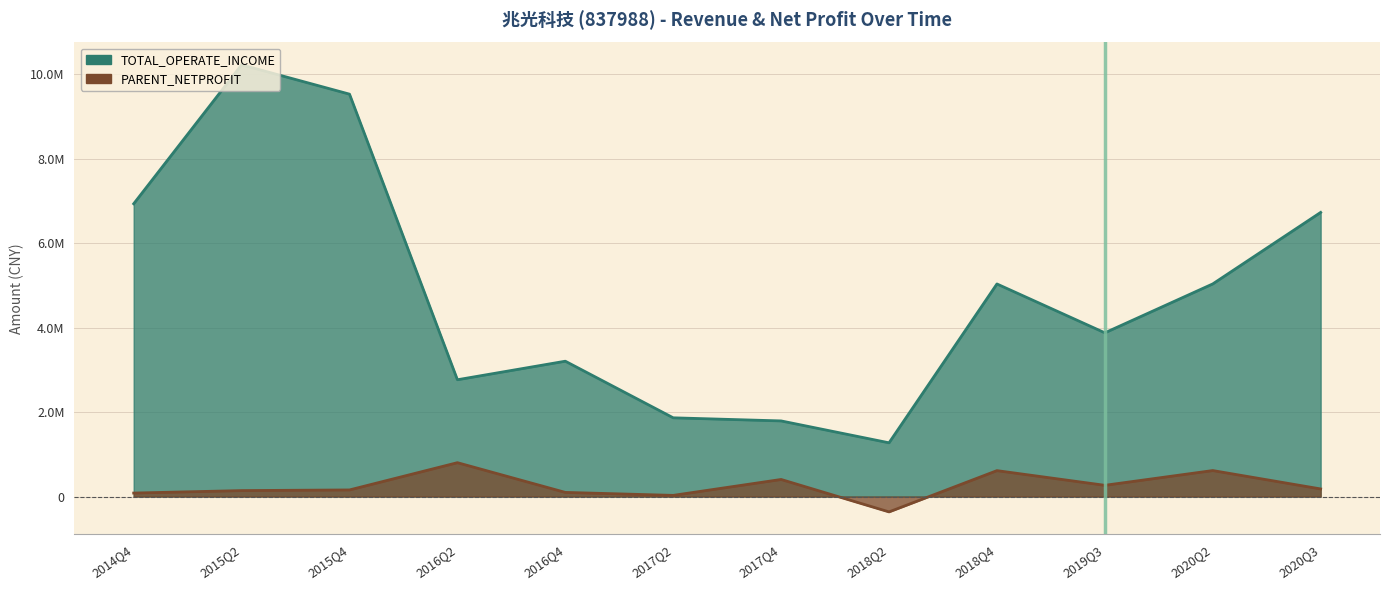

List the labels in order of TOTAL_OPERATE_INCOME value, largest first.

2015Q2, 2015Q4, 2014Q4, 2020Q3, 2020Q2, 2018Q4, 2019Q3, 2016Q4, 2016Q2, 2017Q2, 2017Q4, 2018Q2